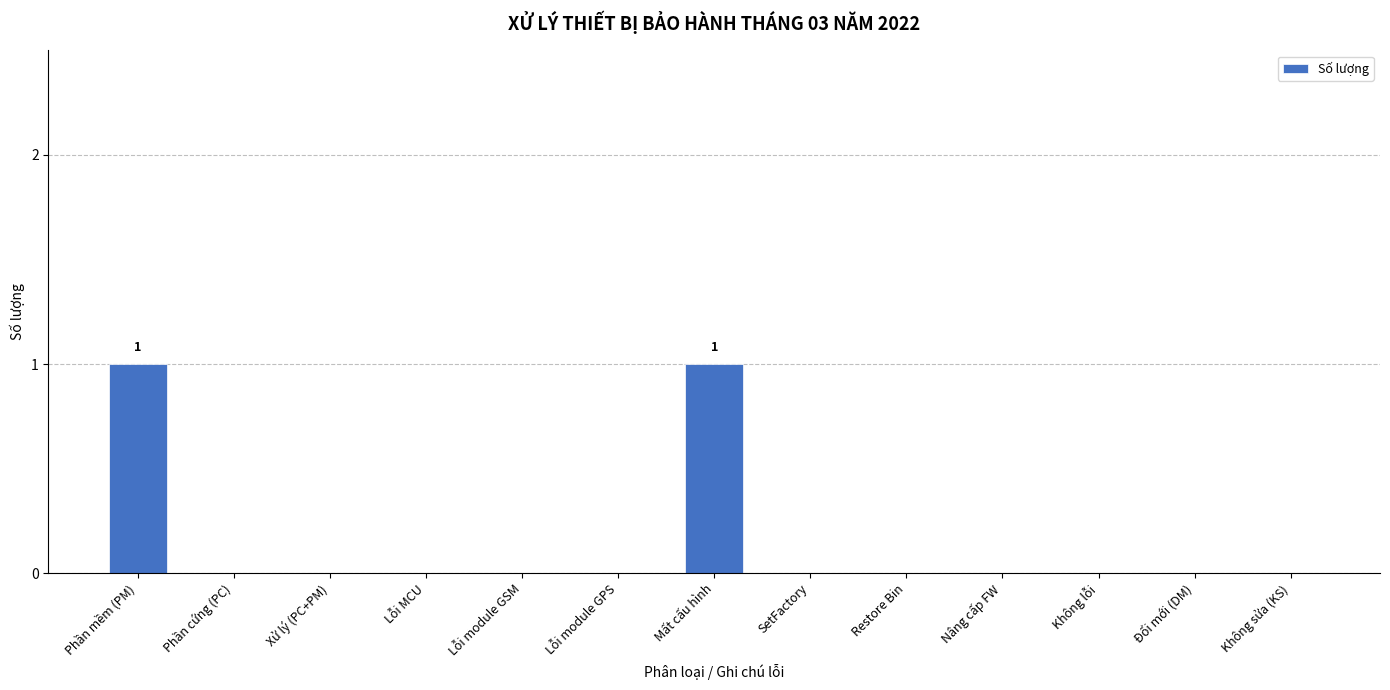

How many data points does each series have?

13